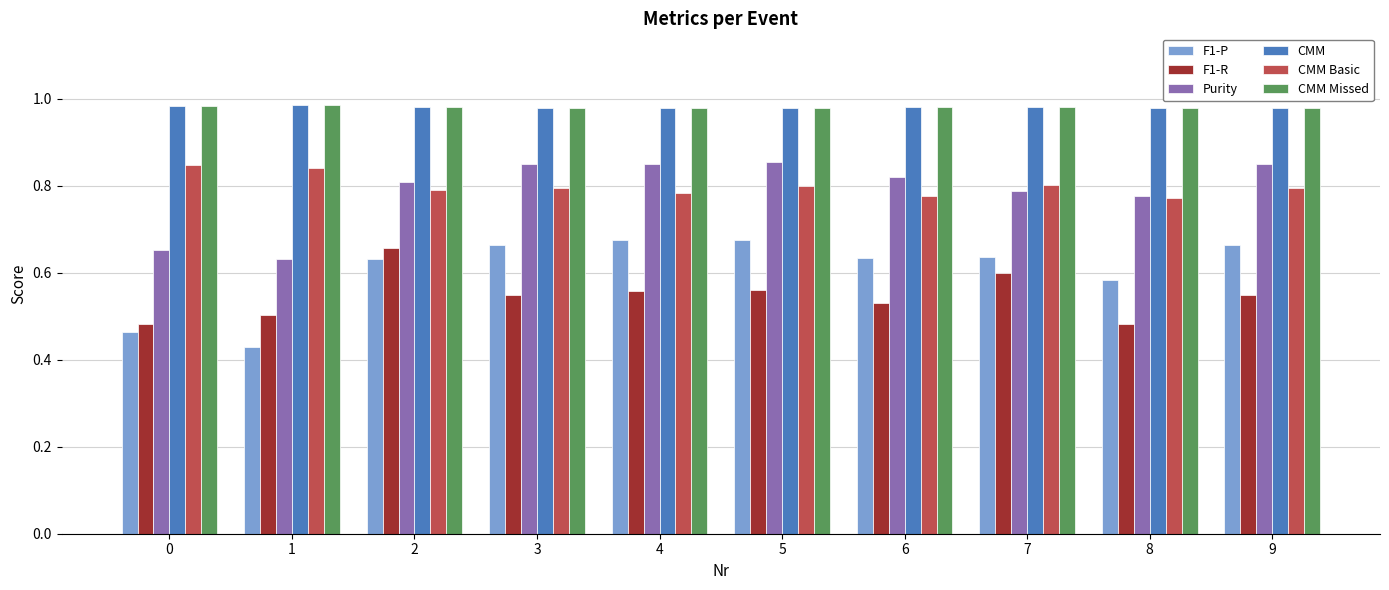

Is the value of CMM at 6 greater than the value of CMM Basic at 4?

Yes